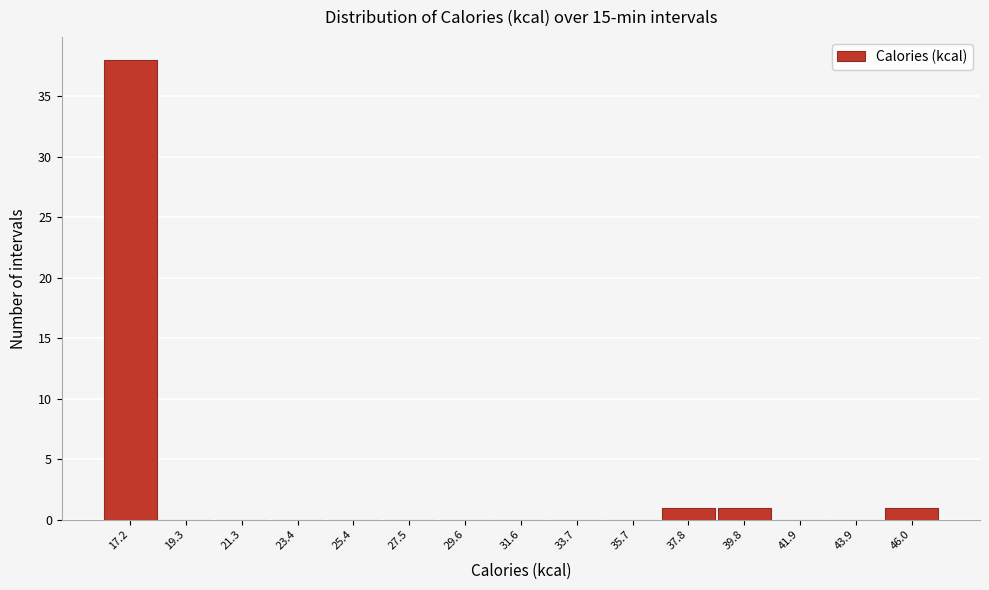

How tall is the bar that spans 45.0 to 47.0 on the x-axis? Neither the bar edges nor the heights are printed on the chart, so give them approximately, as read against the axes.

1